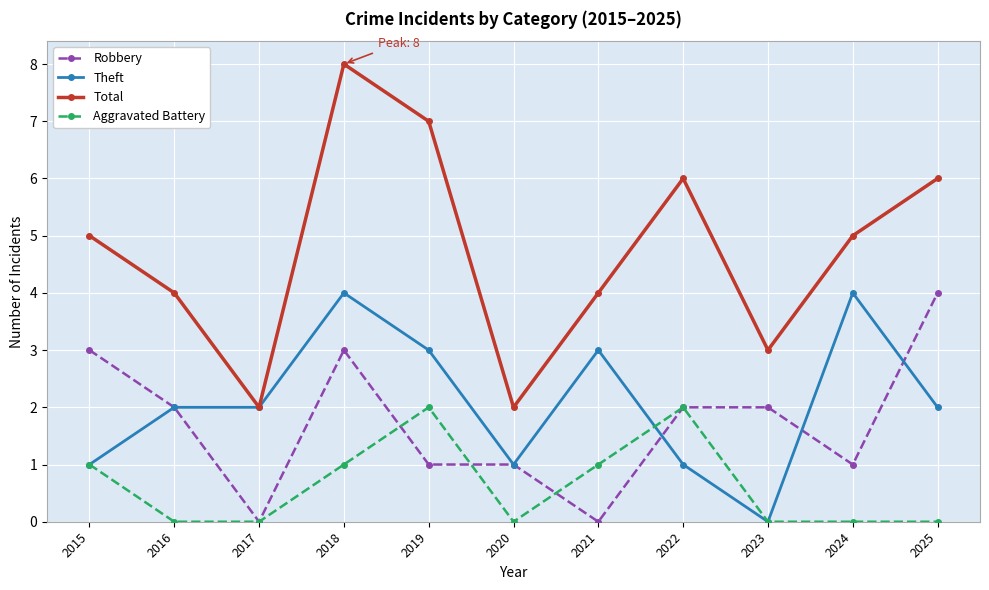

What are all the series names shown in the legend?

Robbery, Theft, Total, Aggravated Battery